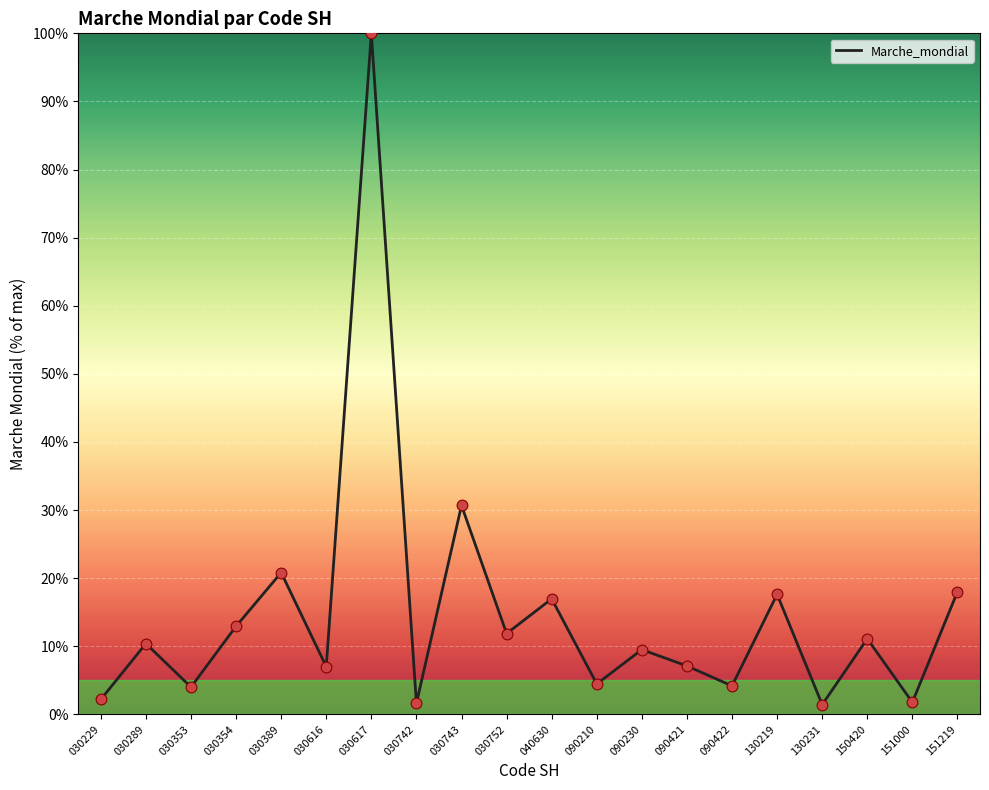

Approximately how many times larger is the value at 030617 compared to 090210?

22.4